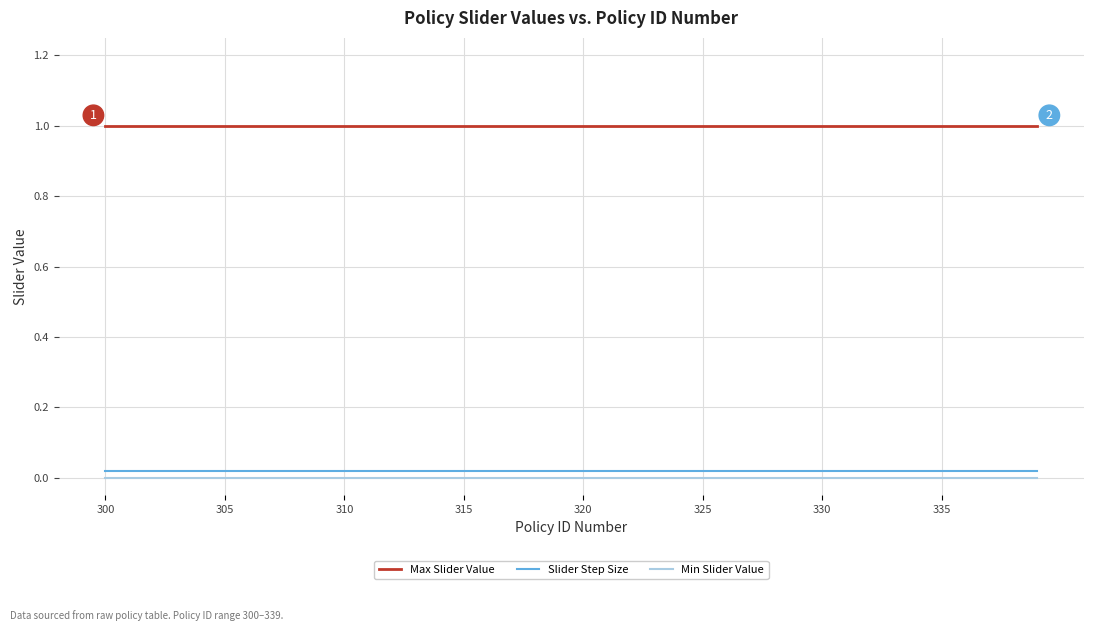

What is the highest value of the Max Slider Value series?

1.0